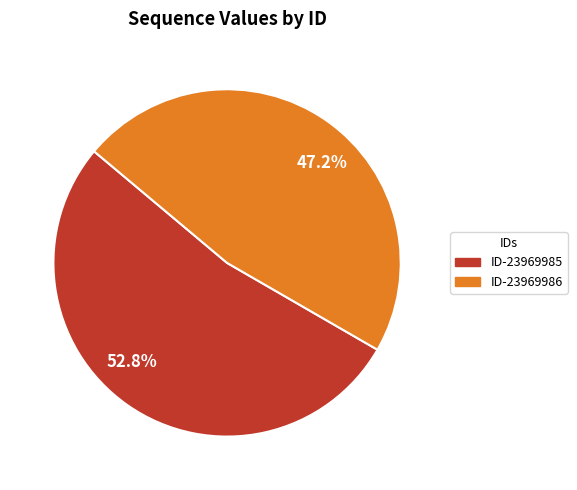

Which category has the biggest portion of the pie?

52.8%